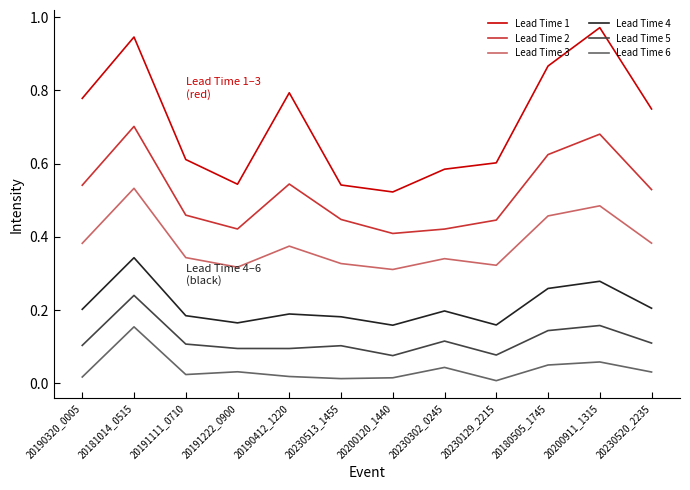

True or false: Lead Time 4 and Lead Time 3 cross at least once.

False